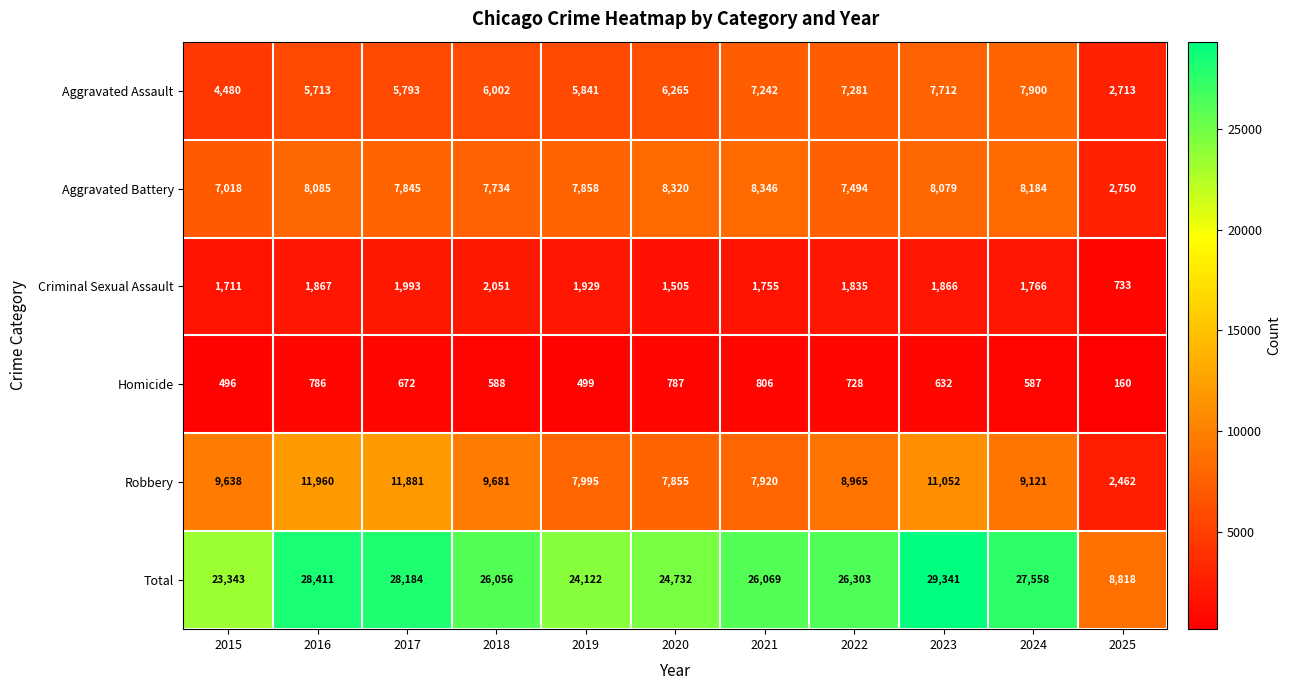

What value does the Aggravated Battery series have at 2024, to the nearest 10?

8180